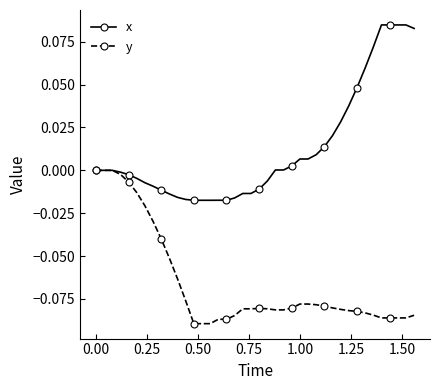

Rank the series by their maximum value, from lowest to highest.

y, x